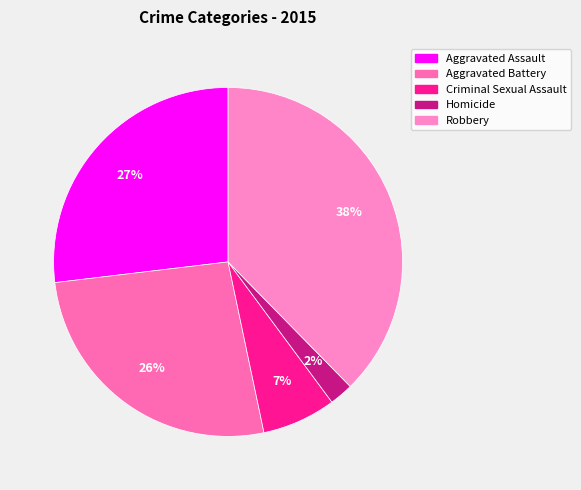

Count the number of slices in the pie.

5